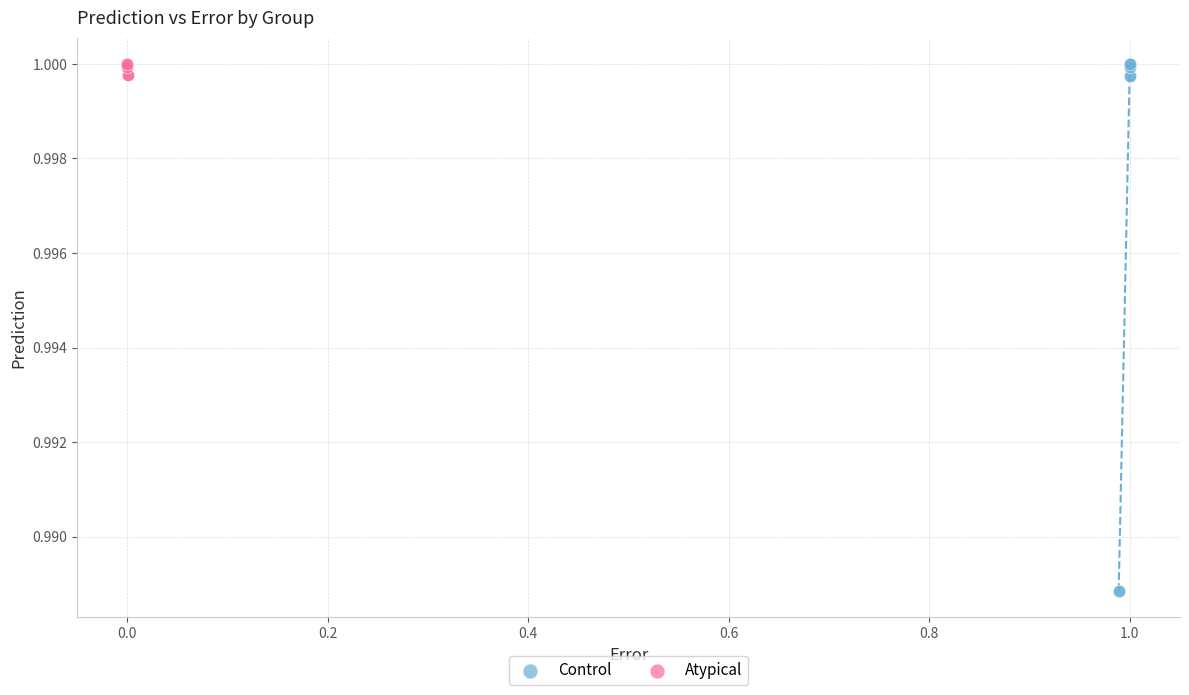

Which series has the widest spread of Y values?

Control